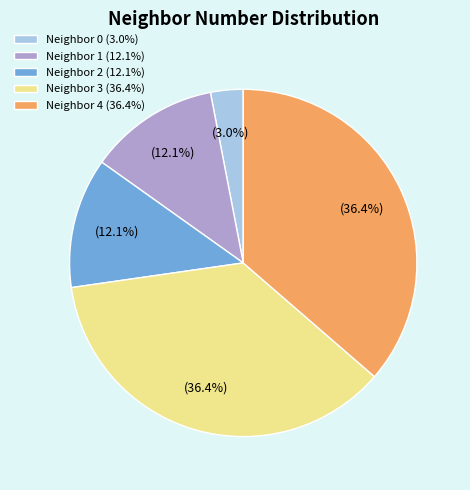

Between Neighbor 0 (3.0%) and Neighbor 3 (36.4%), which is larger?

Neighbor 3 (36.4%)